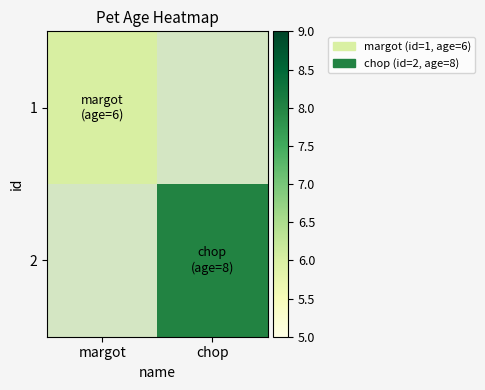

What is the smallest value displayed?

6.0